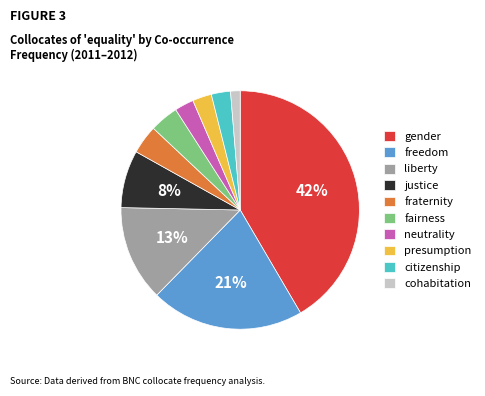

What percentage is the fraternity slice, to the nearest percent?

4%